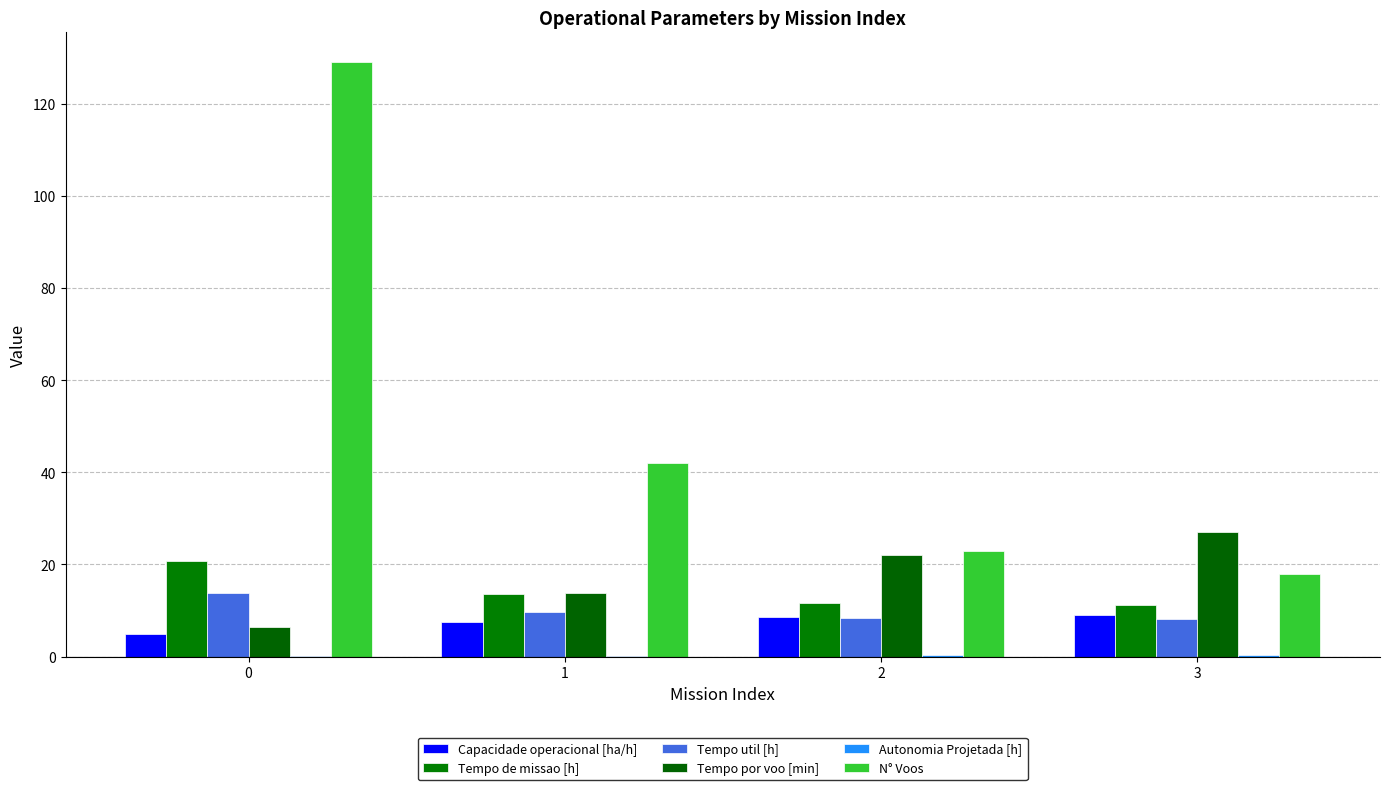

Are the bars grouped side by side (vs. stacked)?

Yes